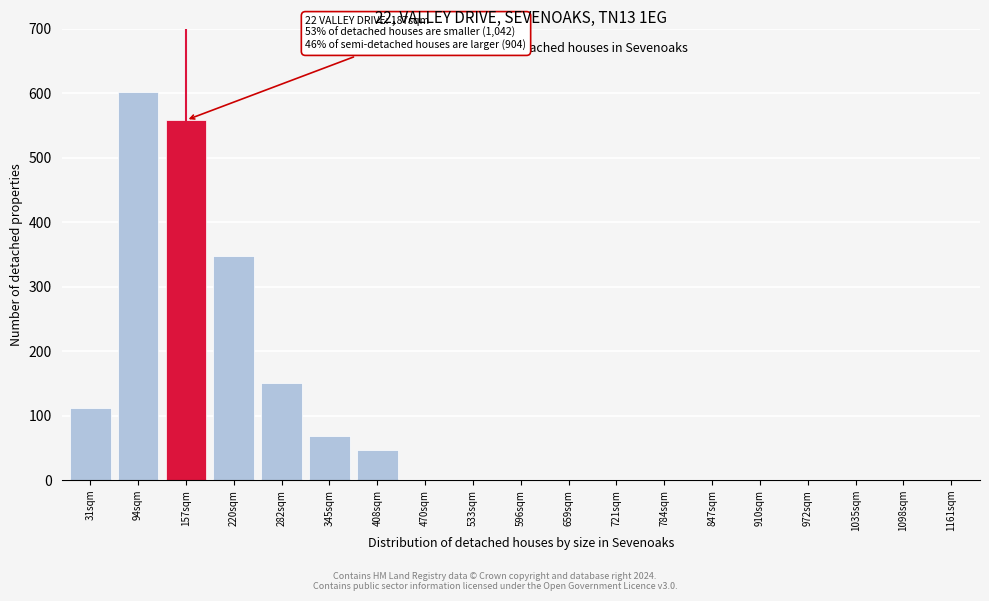

Reading left to right, list all the values displayed in this chart.

31sqm=112	94sqm=601	157sqm=558	220sqm=347	282sqm=151	345sqm=68	408sqm=46	470sqm=0	533sqm=0	596sqm=0	659sqm=0	721sqm=0	784sqm=0	847sqm=0	910sqm=0	972sqm=0	1035sqm=0	1098sqm=0	1161sqm=0